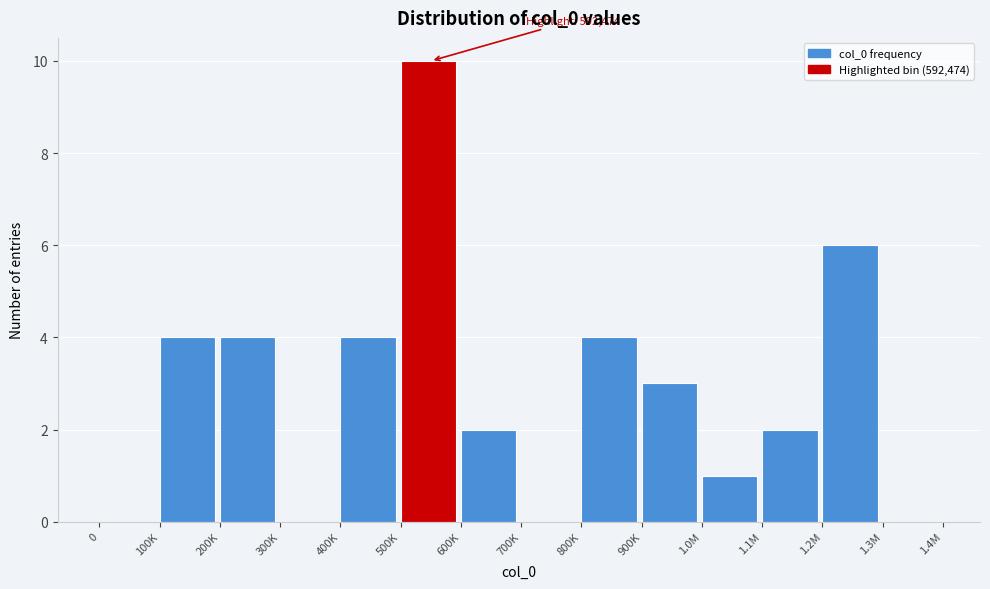

Reading left to right, what are all the values shown in this chart?

0=0	100K=4	200K=4	300K=0	400K=4	500K=10	600K=2	700K=0	800K=4	900K=3	1.0M=1	1.1M=2	1.2M=6	1.3M=0